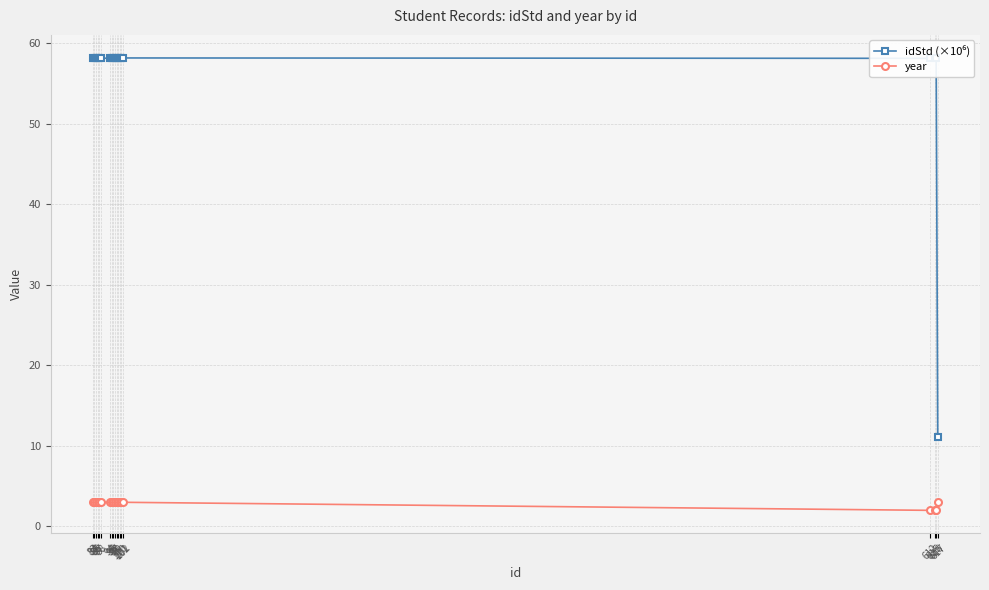

Reading left to right, what are all the values shown in this chart?

idStd (×10⁶): 83=58.1	84=58.1	85=58.1	86=58.1	87=58.1	88=58.1	94=58.1	95=58.1	96=58.1	97=58.1	98=58.1	99=58.1	100=58.1	101=58.2	102=58.2	612=58.1	615=58.1	616=58.2	617=11.1
year: 83=3.0	84=3.0	85=3.0	86=3.0	87=3.0	88=3.0	94=3.0	95=3.0	96=3.0	97=3.0	98=3.0	99=3.0	100=3.0	101=3.0	102=3.0	612=2.0	615=2.0	616=2.0	617=3.0